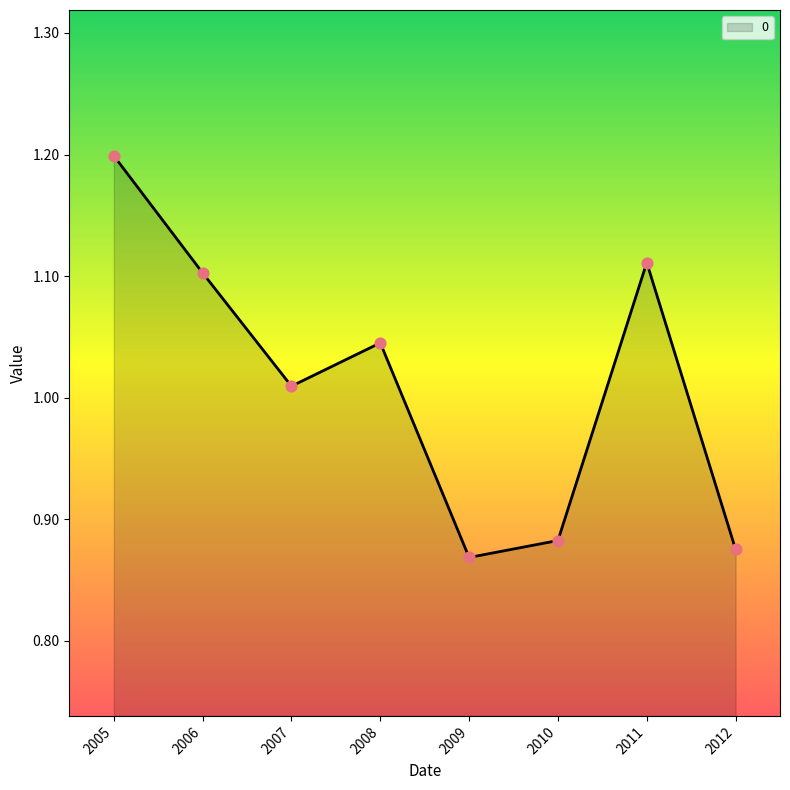

Approximately how many times larger is the value at 2009 compared to 2008?

0.8